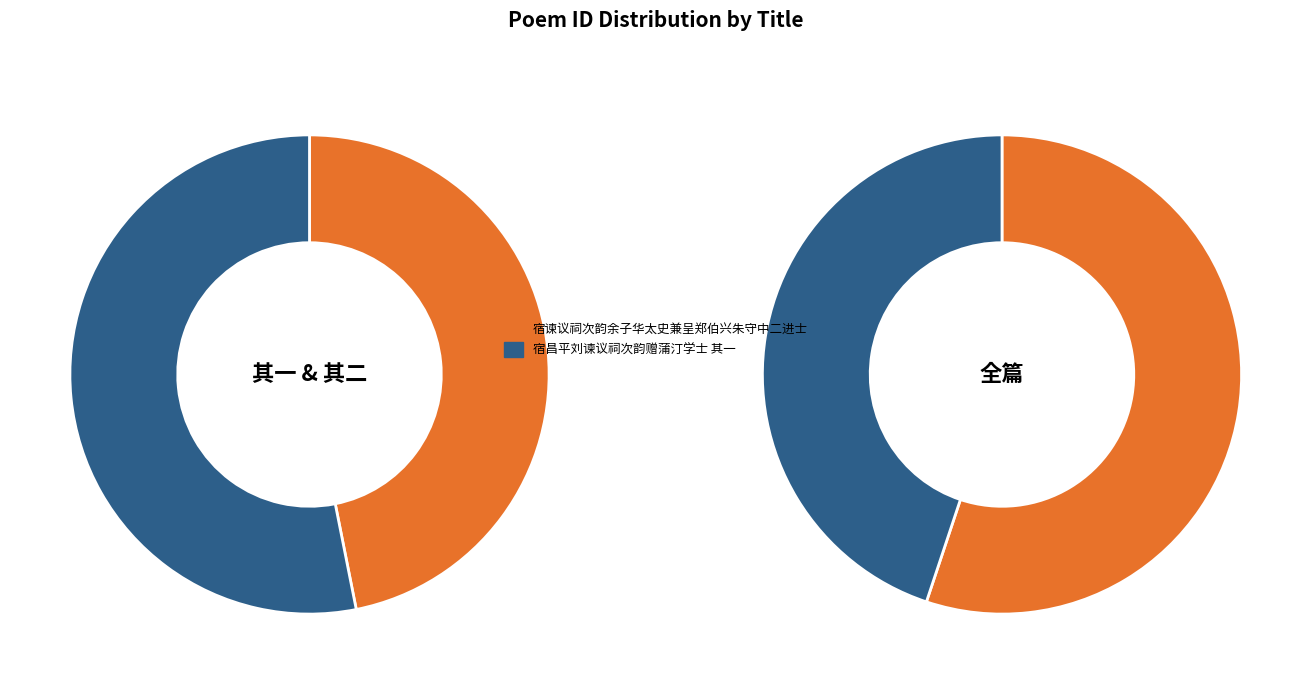

The 宿谏议祠次韵余子华太史兼呈郑伯兴朱守中二进士 slice represents 28% of the pie. True or false?

False